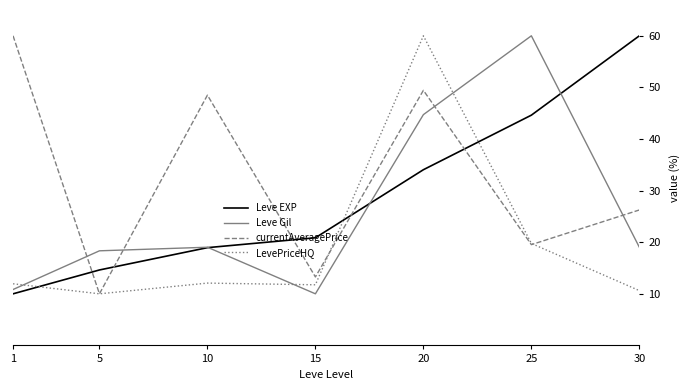

What is the average value of the currentAveragePrice series?

32.4